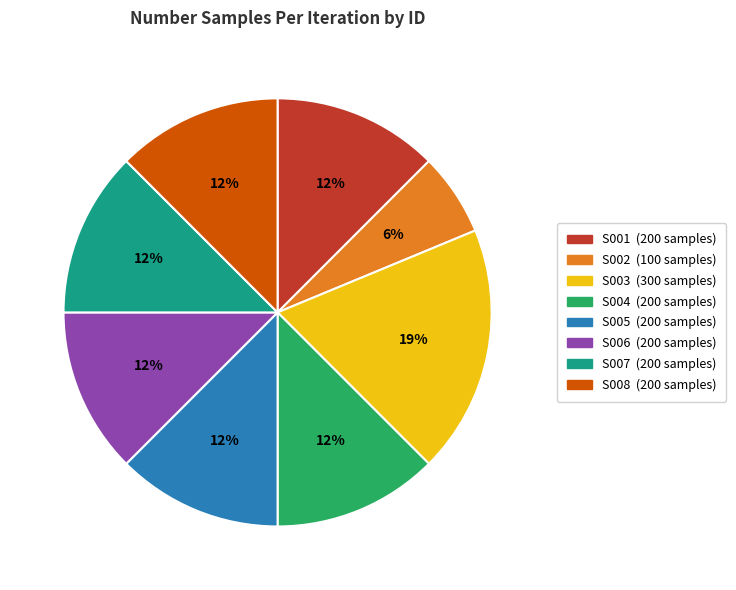

Does S006 account for over 50% of the chart?

No